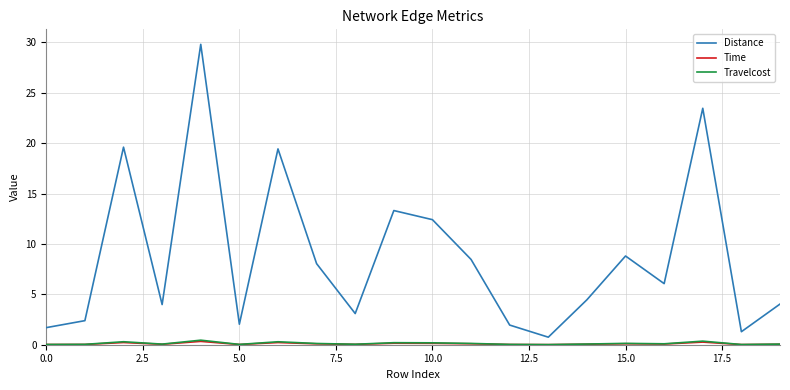

Which series has the largest total across all categories?

Distance